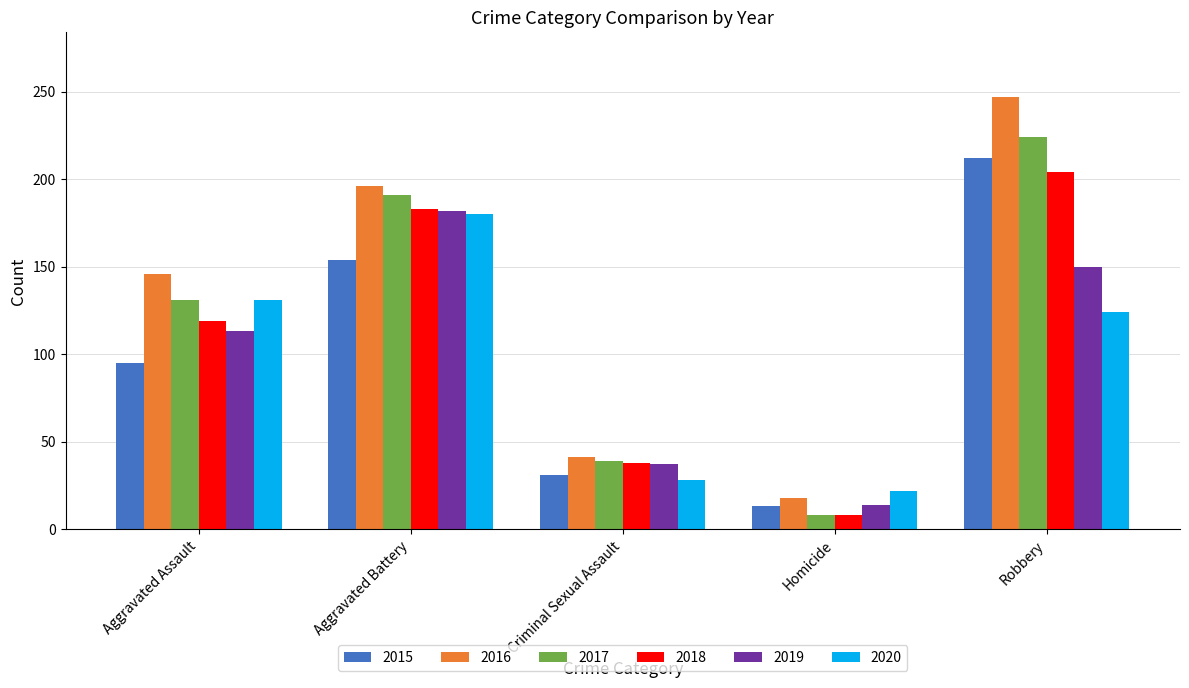

Count the 2017 values in the range 39 to 191.

3